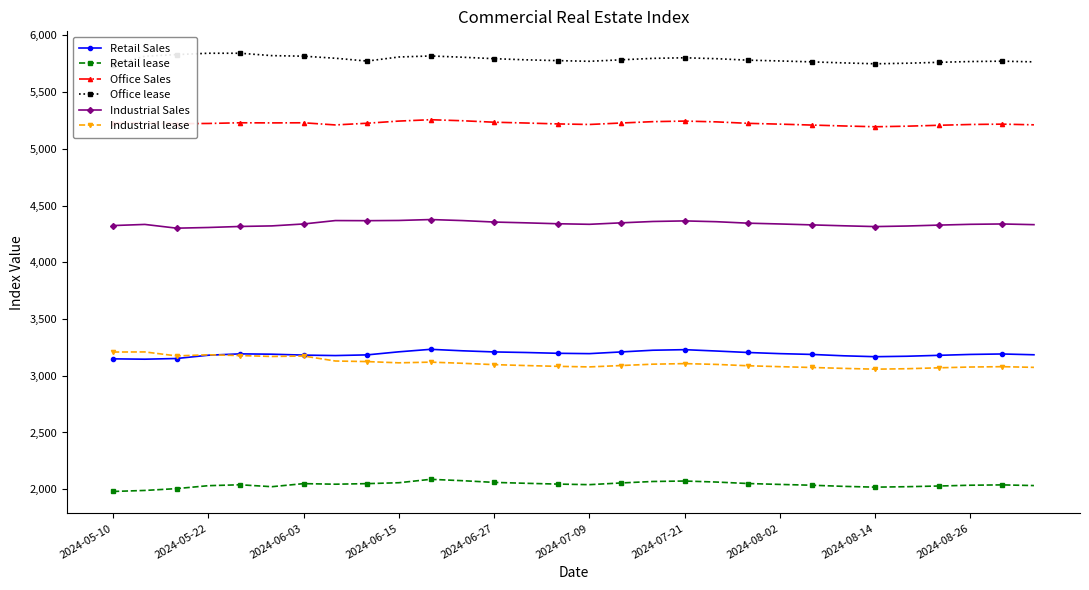

True or false: Industrial lease has more than 1 points higher than both neighbors.

True